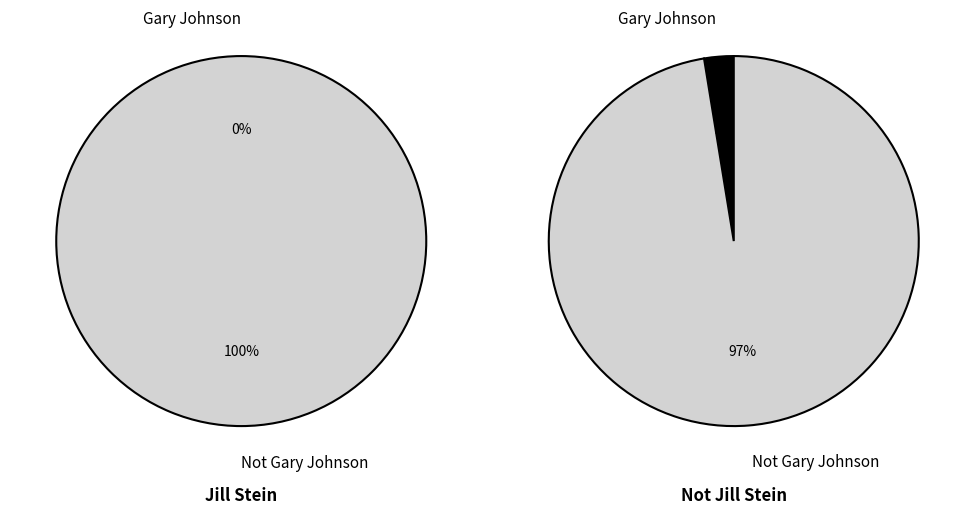

What is the smallest slice in the pie chart?

Gary Johnson